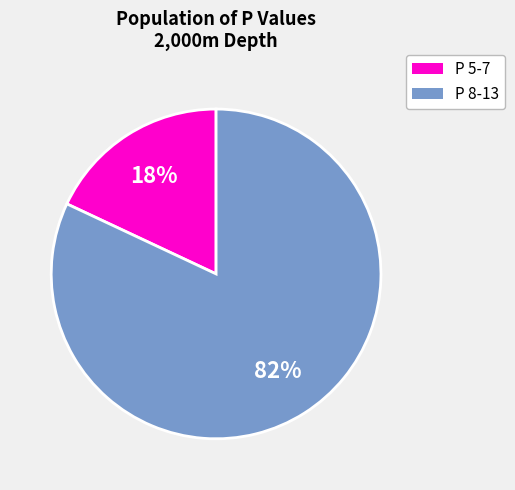

Is there any slice that represents more than half of the pie?

Yes